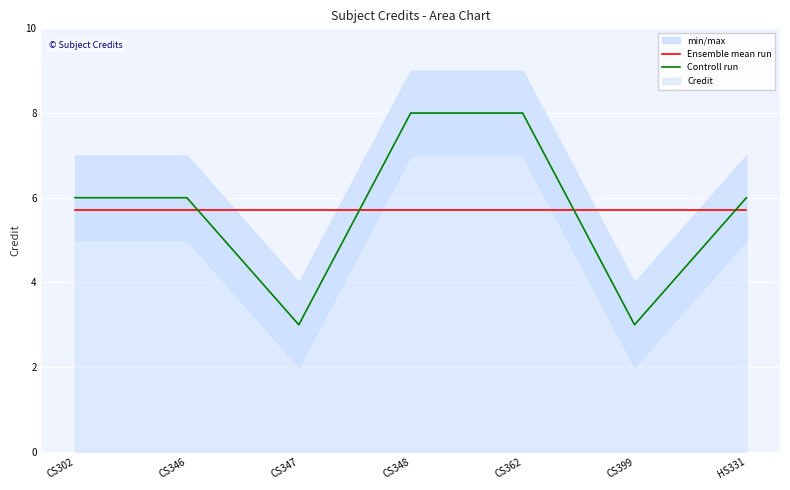

True or false: Controll run and Ensemble mean run intersect in this chart.

True